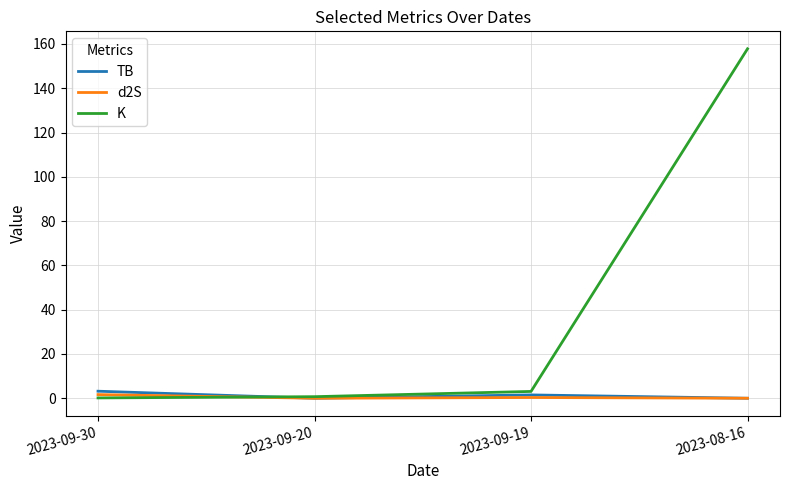

Between which two adjacent categories do TB and d2S first intersect?

2023-09-30 and 2023-09-20